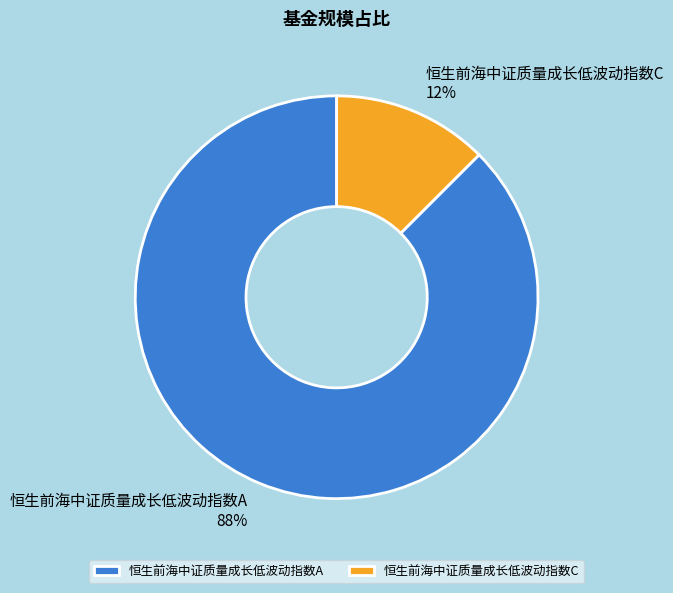

Does any single category account for the majority?

Yes